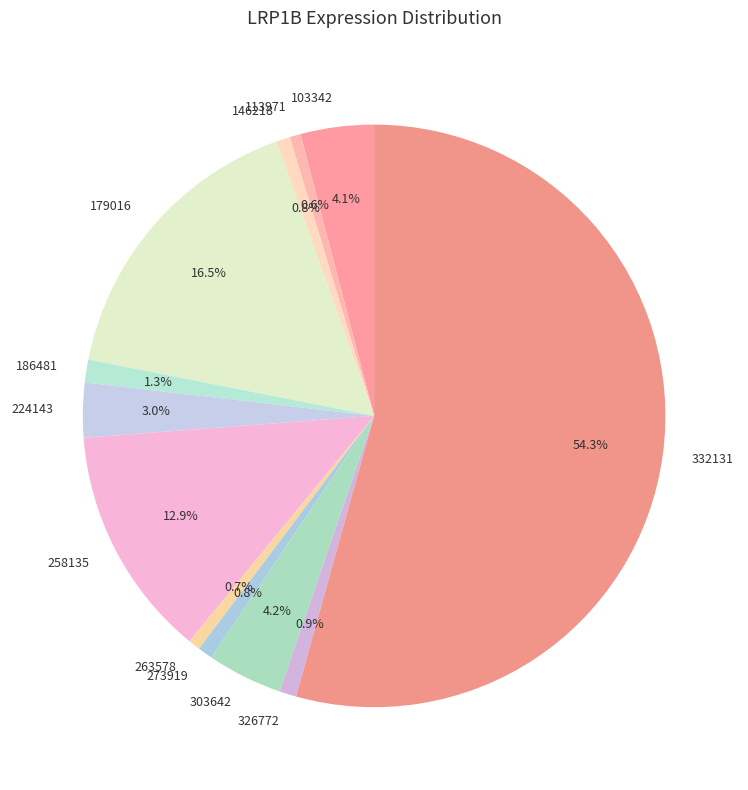

To the nearest percent, what is the difference between the largest and smallest slice percentages?

54%